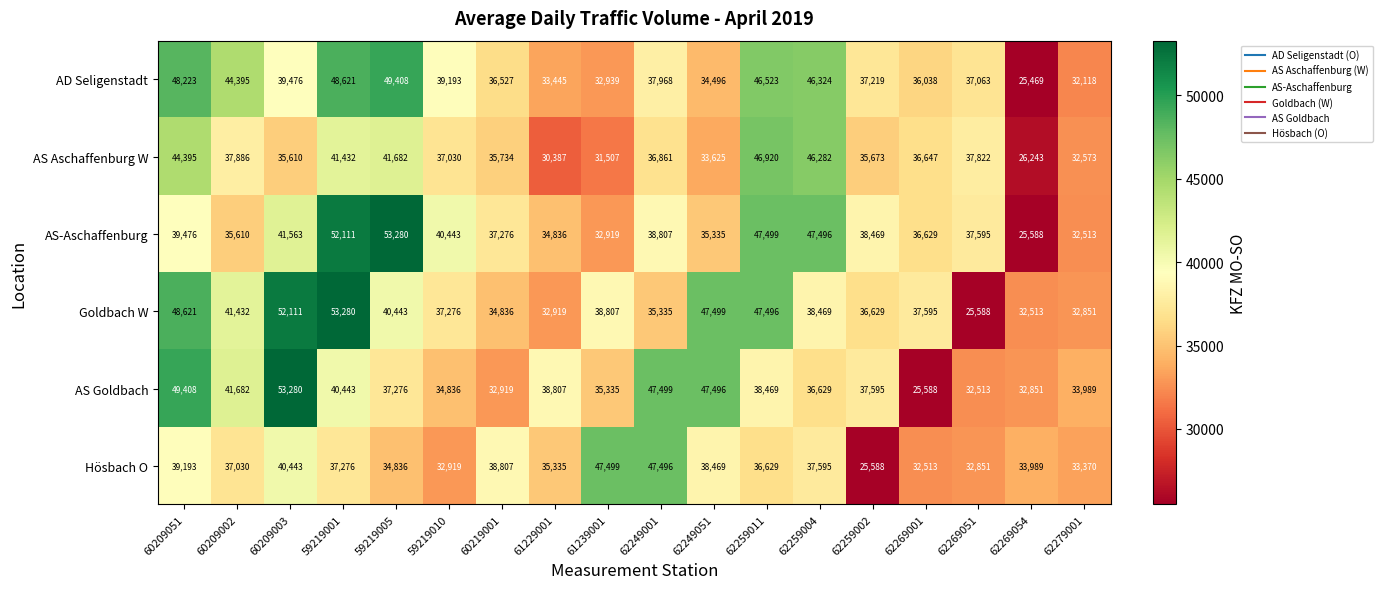

What is the spread (max minus min) of values at 61239001?

15992